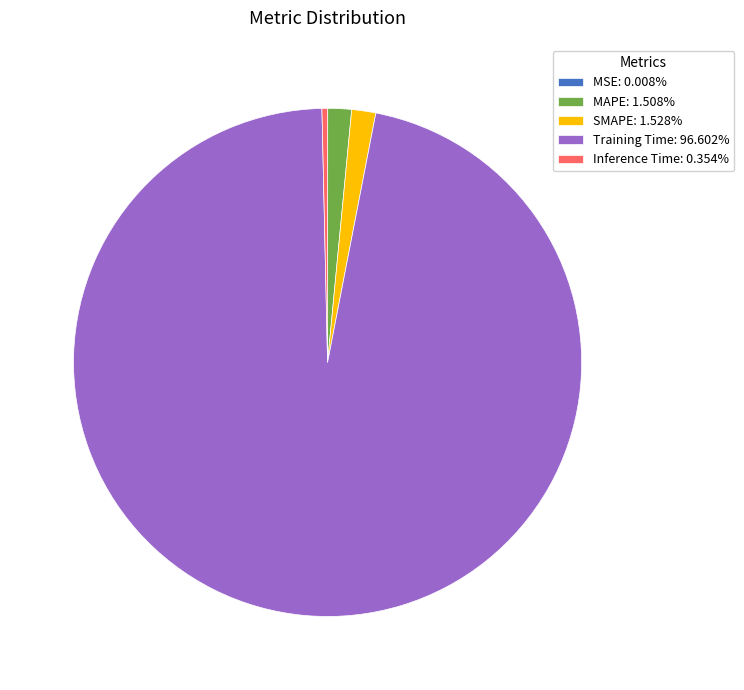

Is there any slice that represents more than half of the pie?

Yes